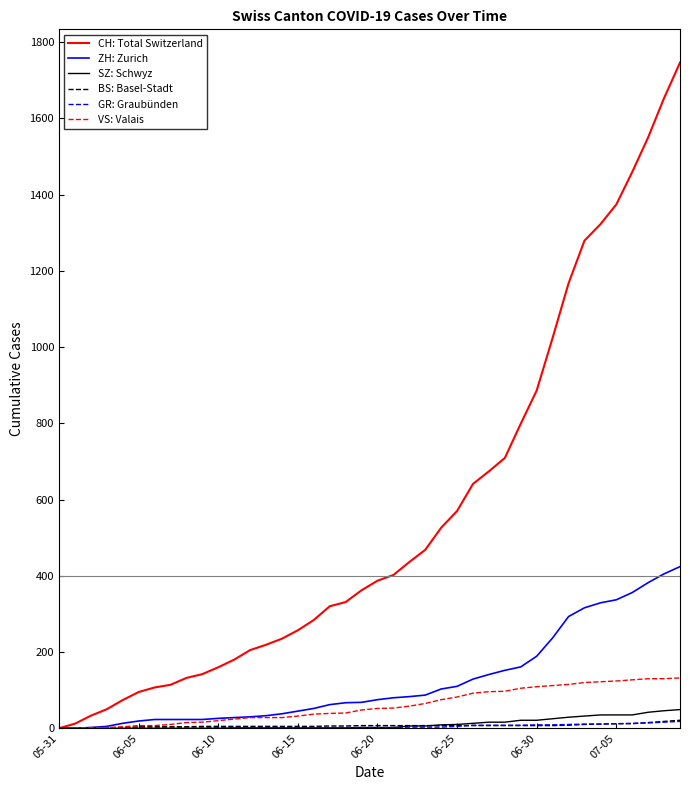

Which series has the widest spread of values?

CH: Total Switzerland